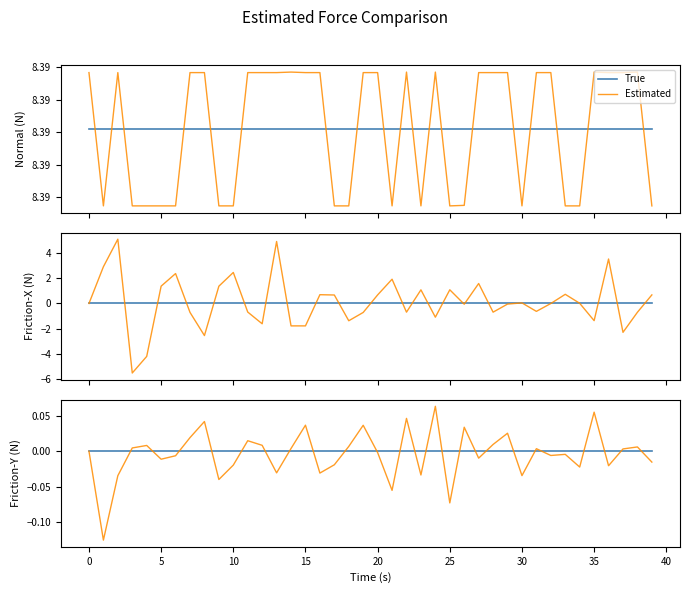

What are all the series names shown in the legend?

True, Estimated